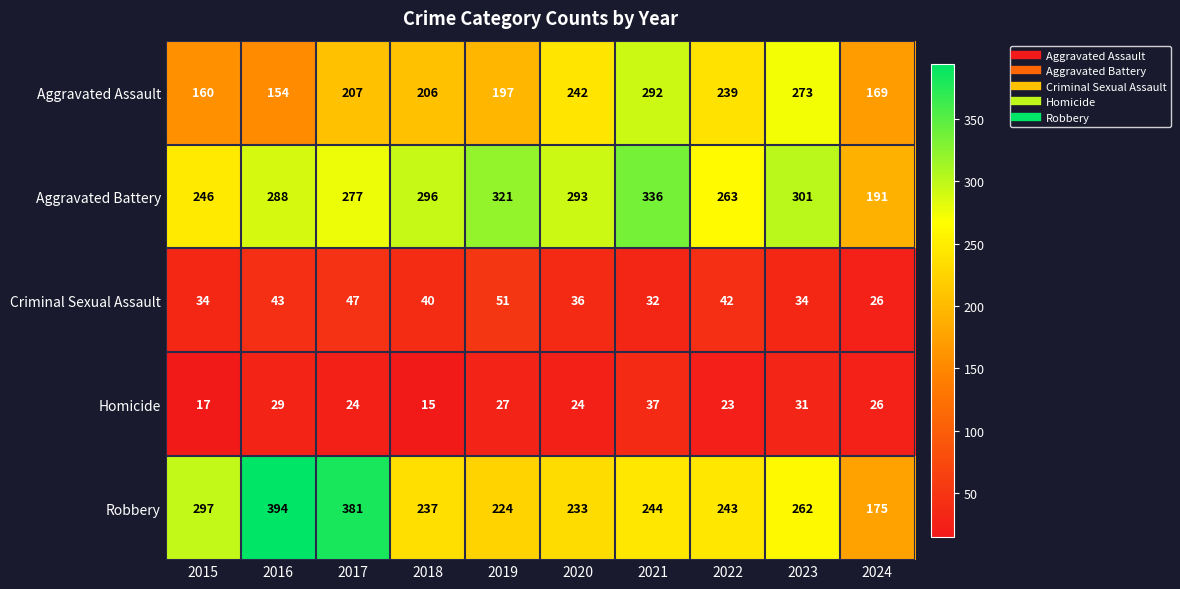

Is it true that Homicide equals 31 at 2023?

True